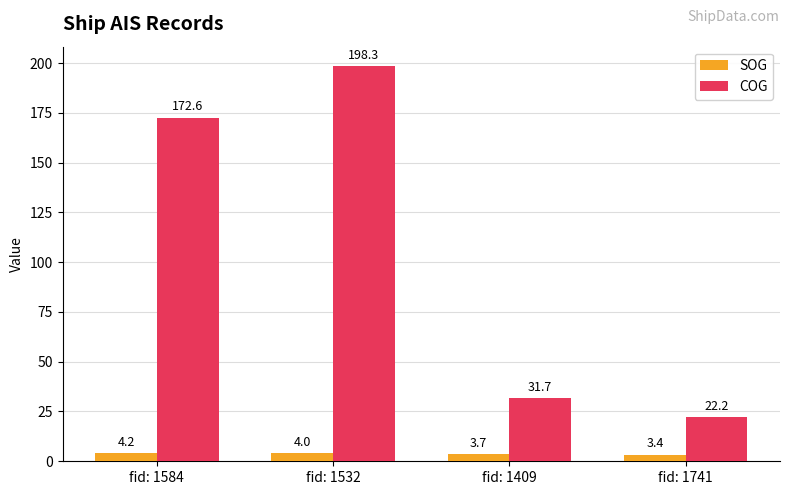

Is the value of SOG at fid: 1741 greater than the value of COG at fid: 1741?

No